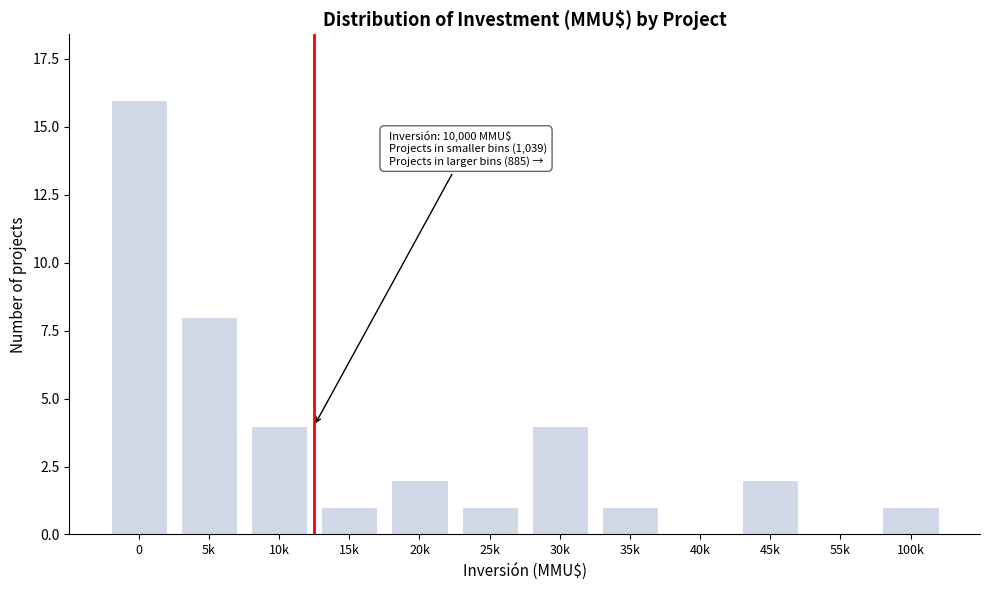

Reading left to right, extract all data points from this chart.

0=16	5k=8	10k=4	15k=1	20k=2	25k=1	30k=4	35k=1	40k=0	45k=2	55k=0	100k=1